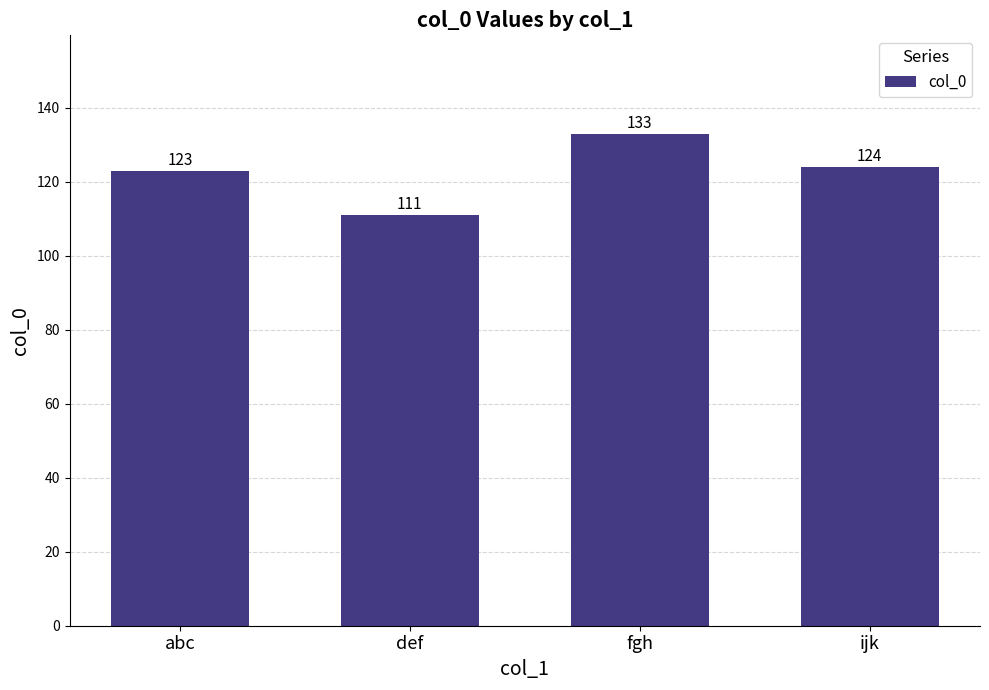

True or false: the data shows 40 at abc.

False